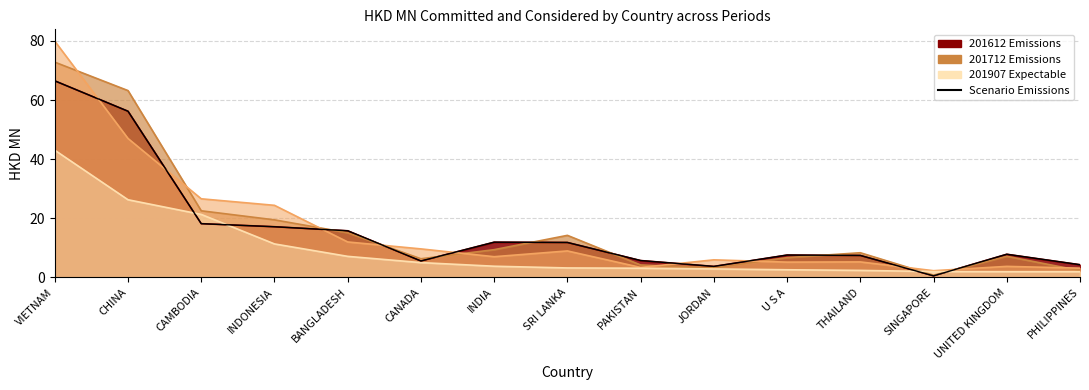

How many data points are less than 7?

5